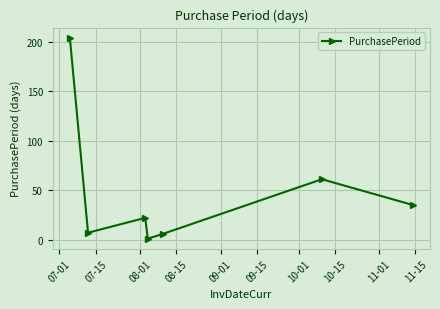

How many interior local valleys (lower than both neighbors) does the data have?

2